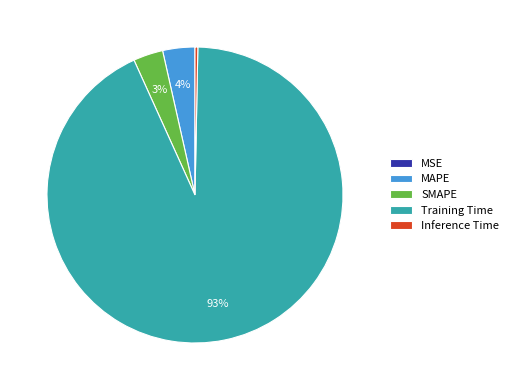

True or false: Training Time accounts for 93% of the total.

True